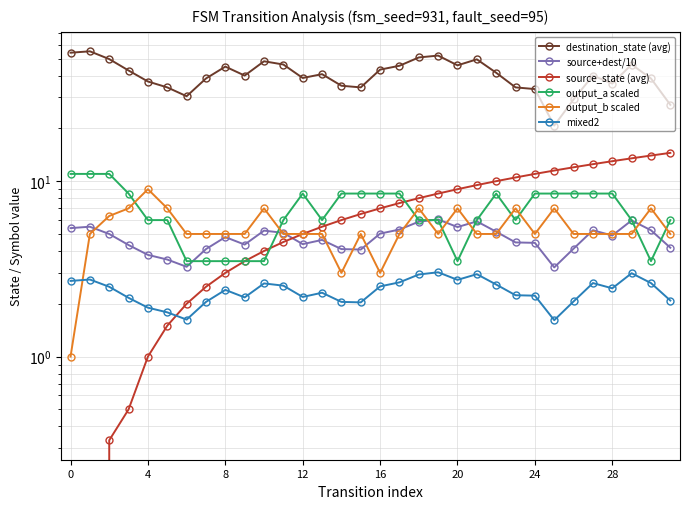

The source+dest/10 series shows 7.2 at 17. True or false?

False